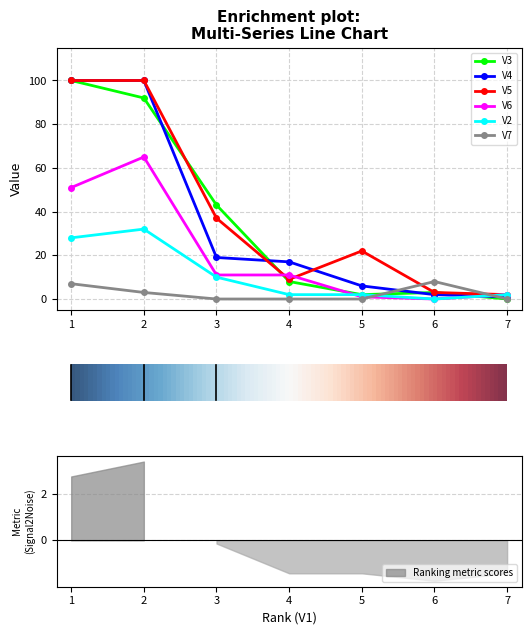

What is the value of the V3 point at the 1st from the left?

100